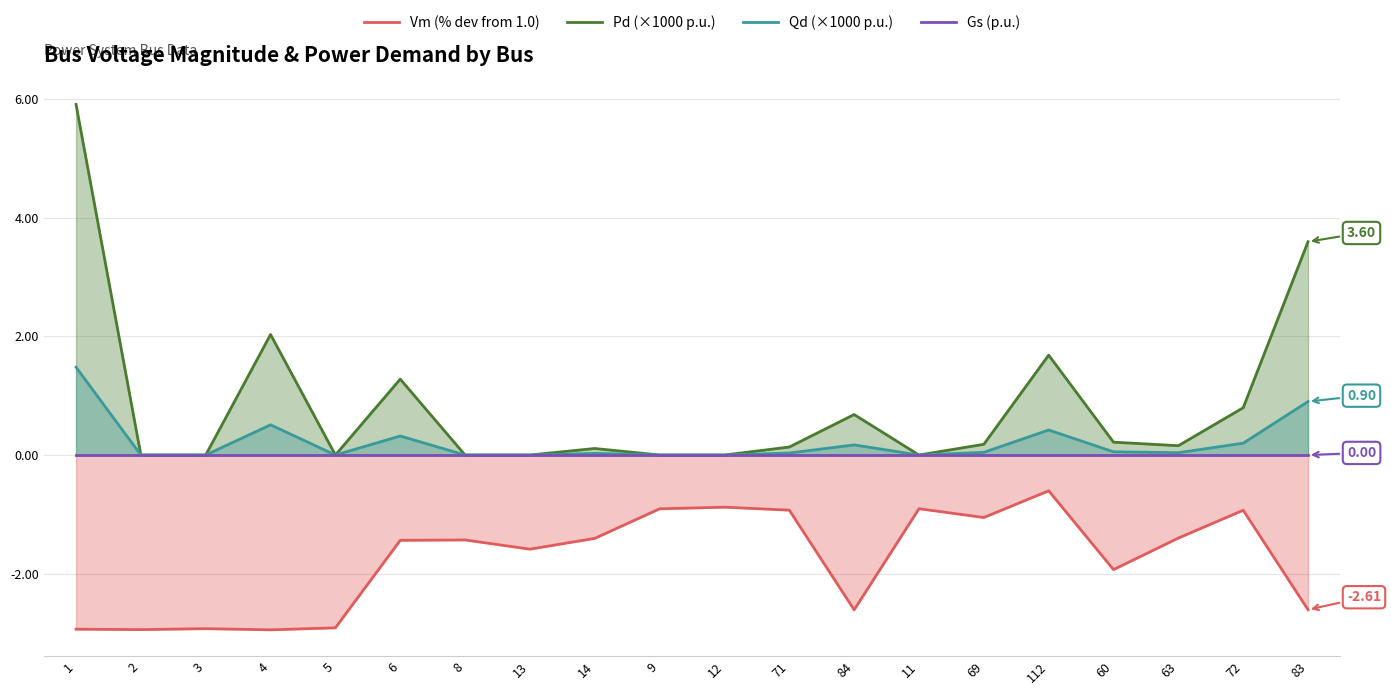

Reading left to right, list all the values displayed in this chart.

Vm (% dev from 1.0): -2.9	-2.9	-2.9	-2.9	-2.9	-1.4	-1.4	-1.6	-1.4	-0.9	-0.9	-0.9	-2.6	-0.9	-1.1	-0.6	-1.9	-1.4	-0.9	-2.6
Pd (×1000 p.u.): 5.9	0.0	0.0	2.0	0.0	1.3	0.0	0.0	0.1	0.0	0.0	0.1	0.7	0.0	0.2	1.7	0.2	0.2	0.8	3.6
Qd (×1000 p.u.): 1.5	0.0	0.0	0.5	0.0	0.3	0.0	0.0	0.0	0.0	0.0	0.0	0.2	0.0	0.0	0.4	0.1	0.0	0.2	0.9
Gs (p.u.): 0.0	0.0	0.0	0.0	0.0	0.0	0.0	0.0	0.0	0.0	0.0	0.0	0.0	0.0	0.0	0.0	0.0	0.0	0.0	0.0